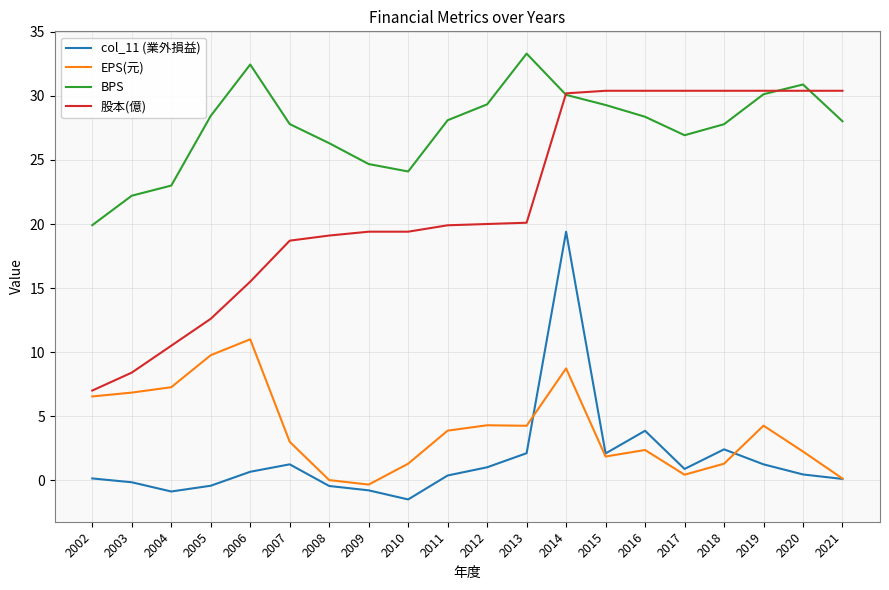

What is the maximum value for col_11 (業外損益)?

19.4